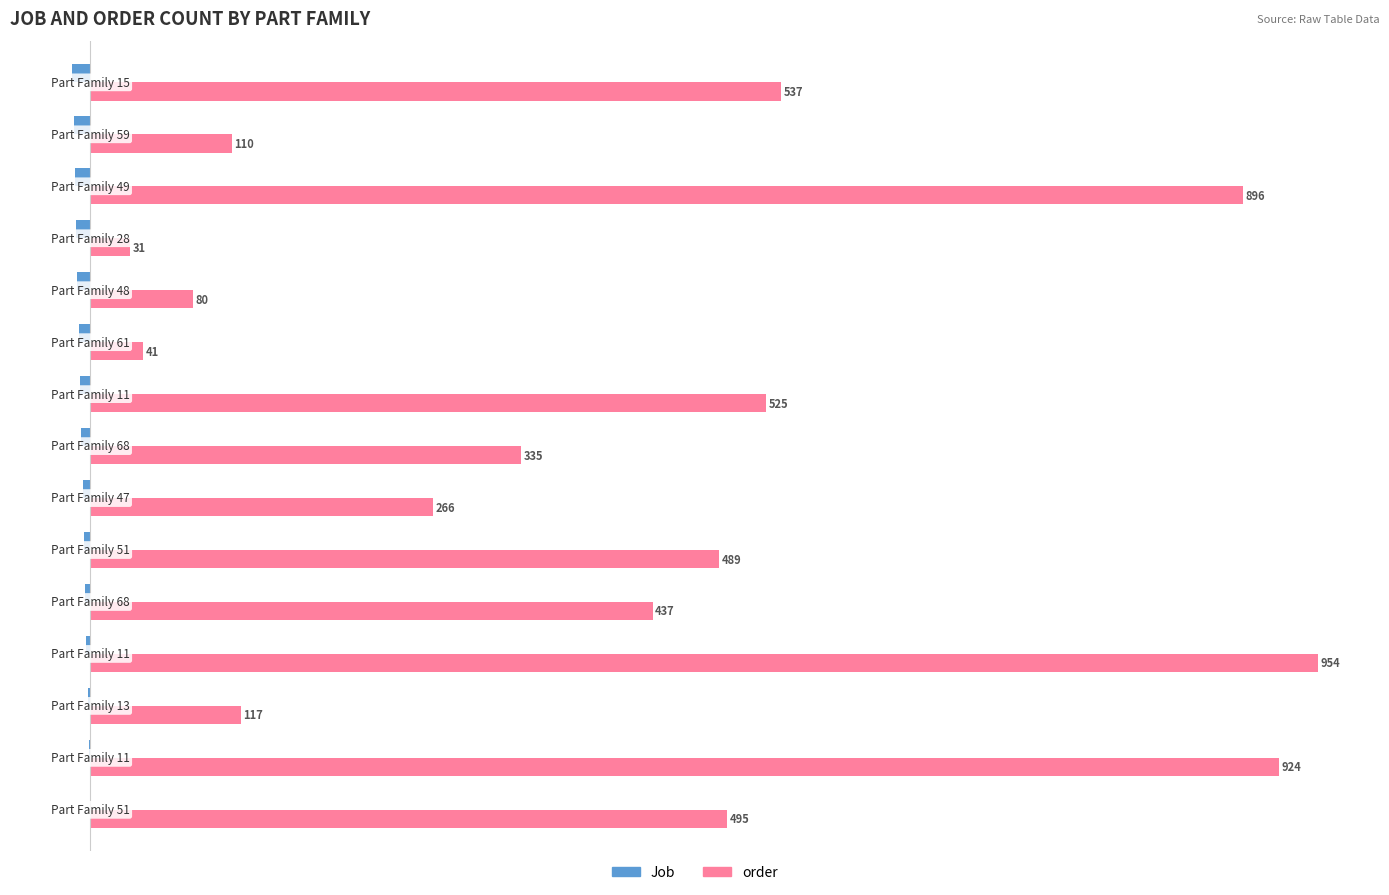

Which series has the largest total across all categories?

order